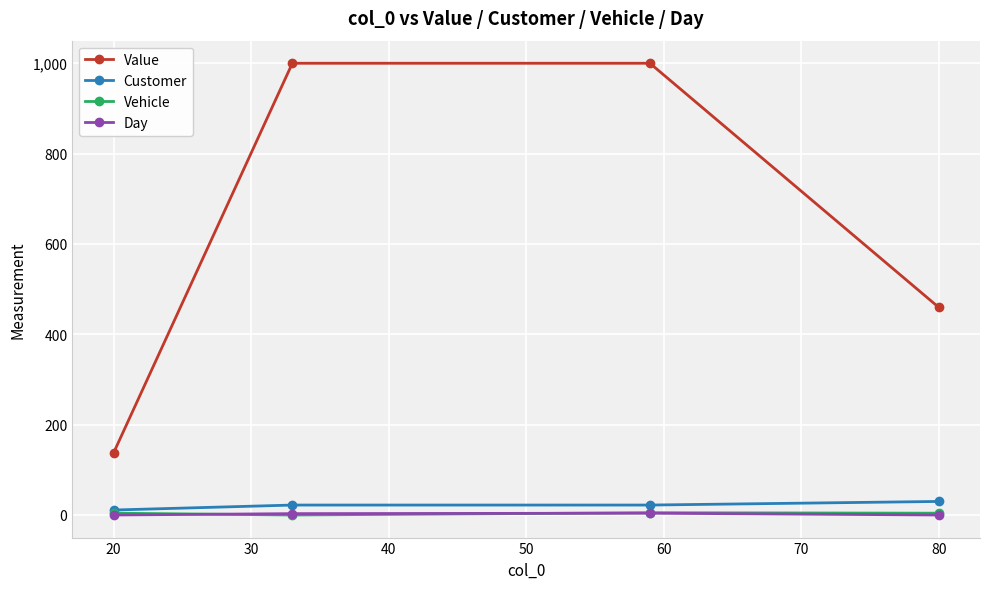

True or false: Value and Customer cross at least once.

False